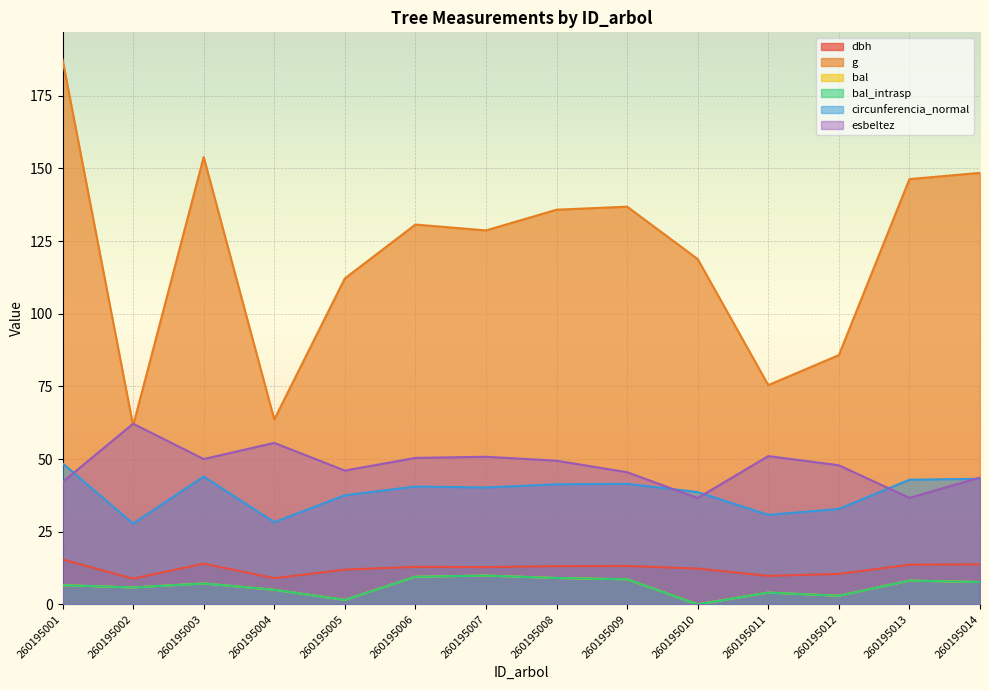

Rank the series by their maximum value, from highest to lowest.

g, esbeltez, circunferencia_normal, dbh, bal, bal_intrasp